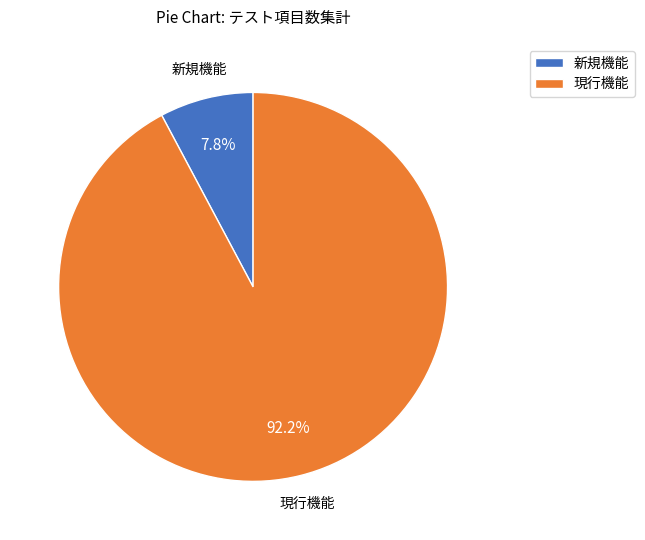

Between 現行機能 and 新規機能, which is larger?

現行機能